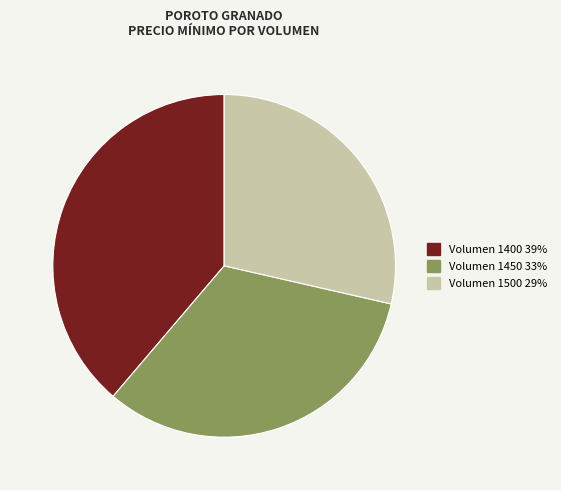

Does any single category account for the majority?

No